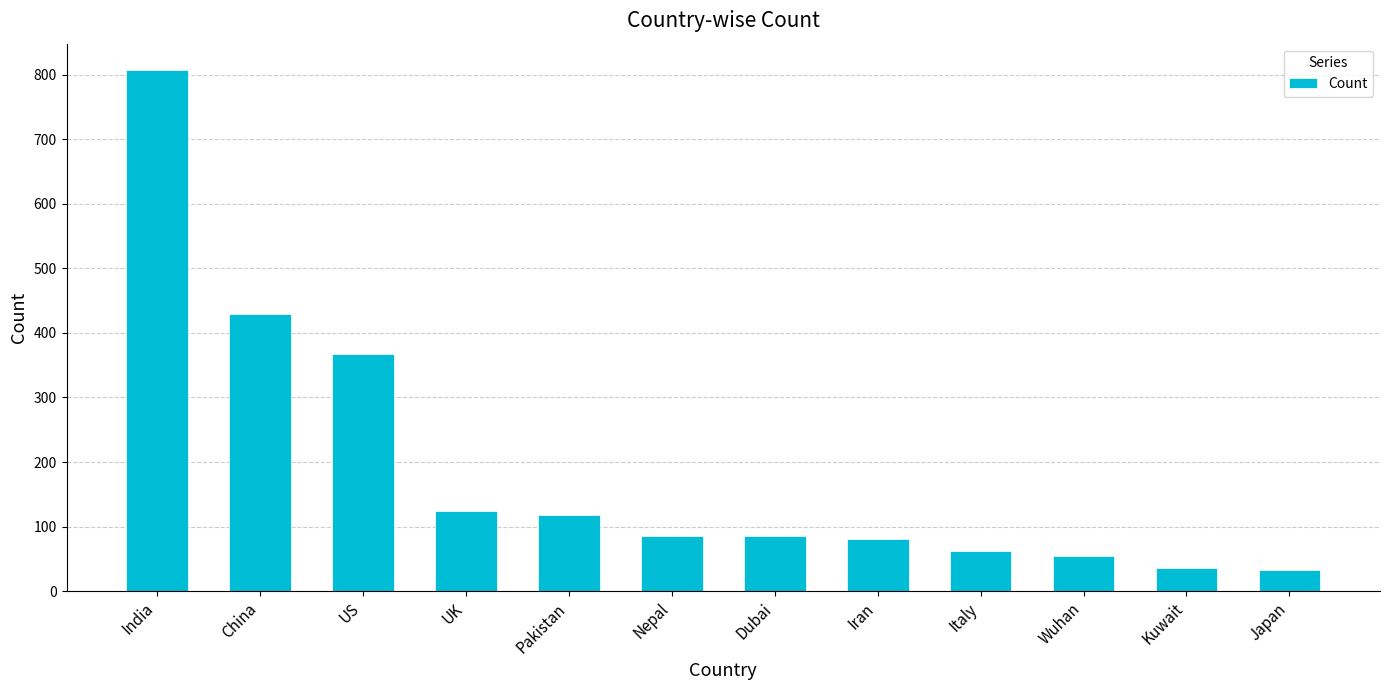

What is the sum of the values at India and Italy?

870